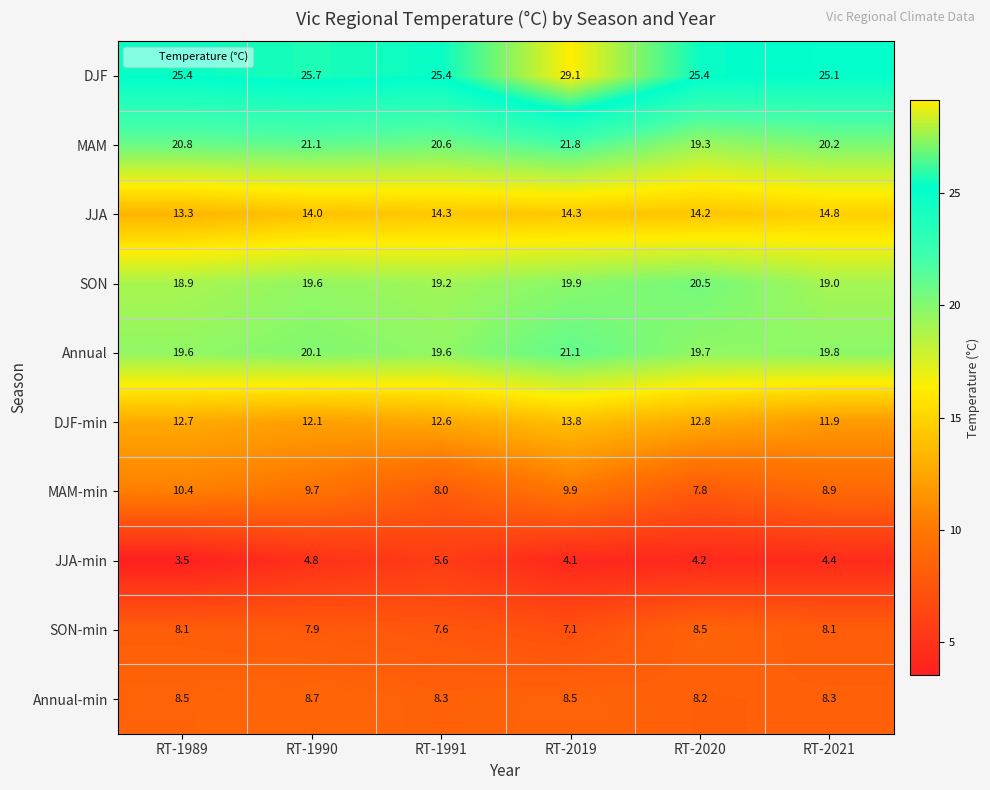

Which series has the widest spread of values?

DJF